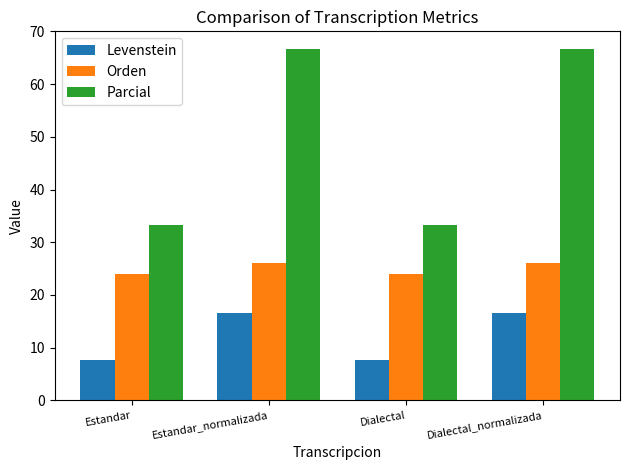

What are all the series names shown in the legend?

Levenstein, Orden, Parcial